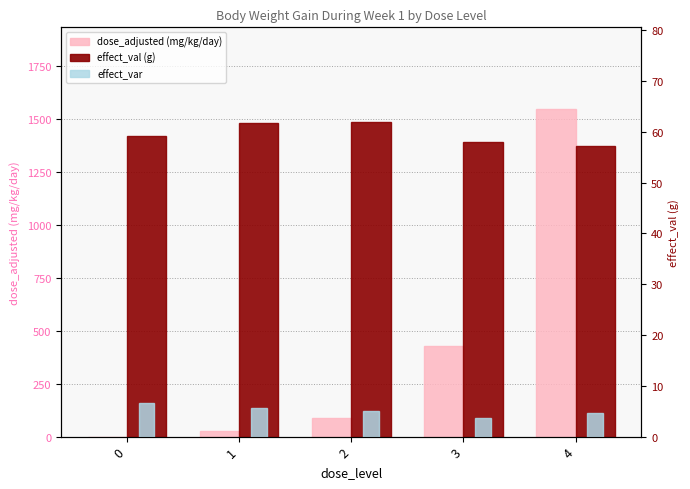

How many values in the dose_adjusted (mg/kg/day) series are below 86?

2